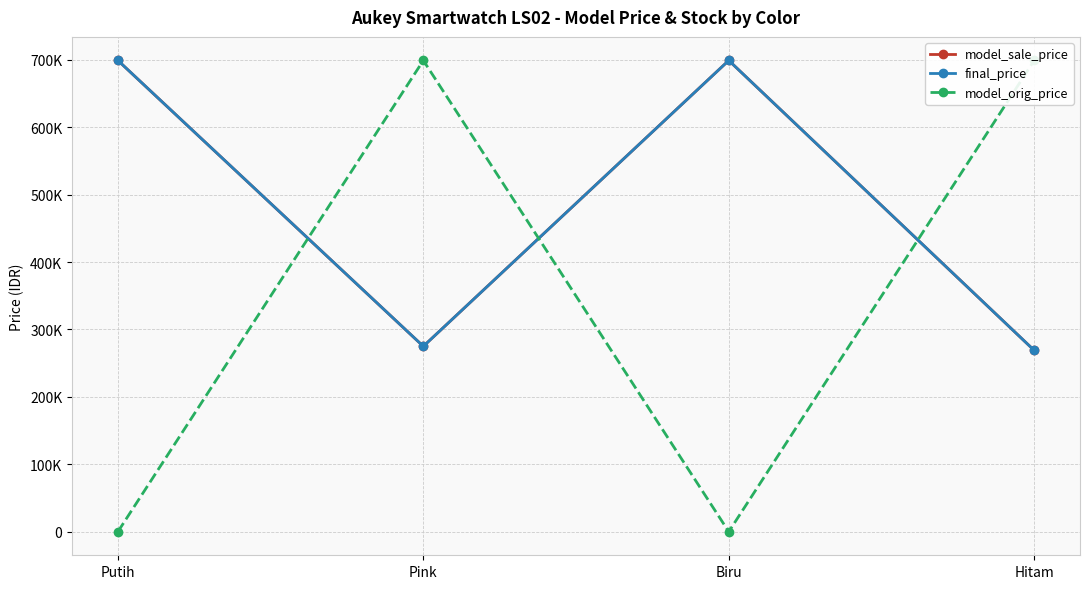

Reading left to right, transcribe all the data shown in this chart.

model_sale_price: Putih=699000	Pink=275000	Biru=699000	Hitam=269000
final_price: Putih=699000	Pink=275000	Biru=699000	Hitam=269000
model_orig_price: Putih=0	Pink=699000	Biru=0	Hitam=699000